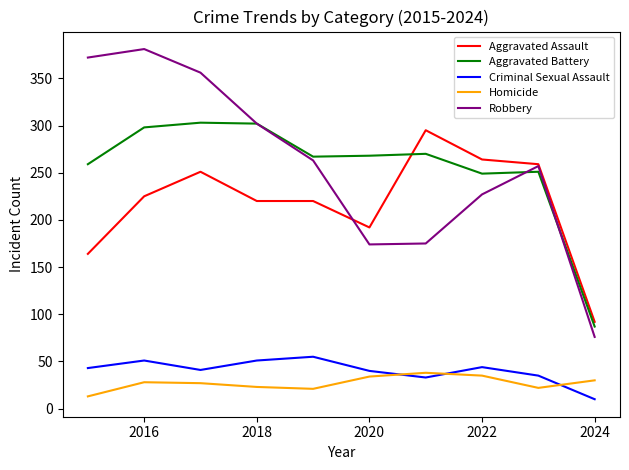

How many lines are shown in the chart?

5